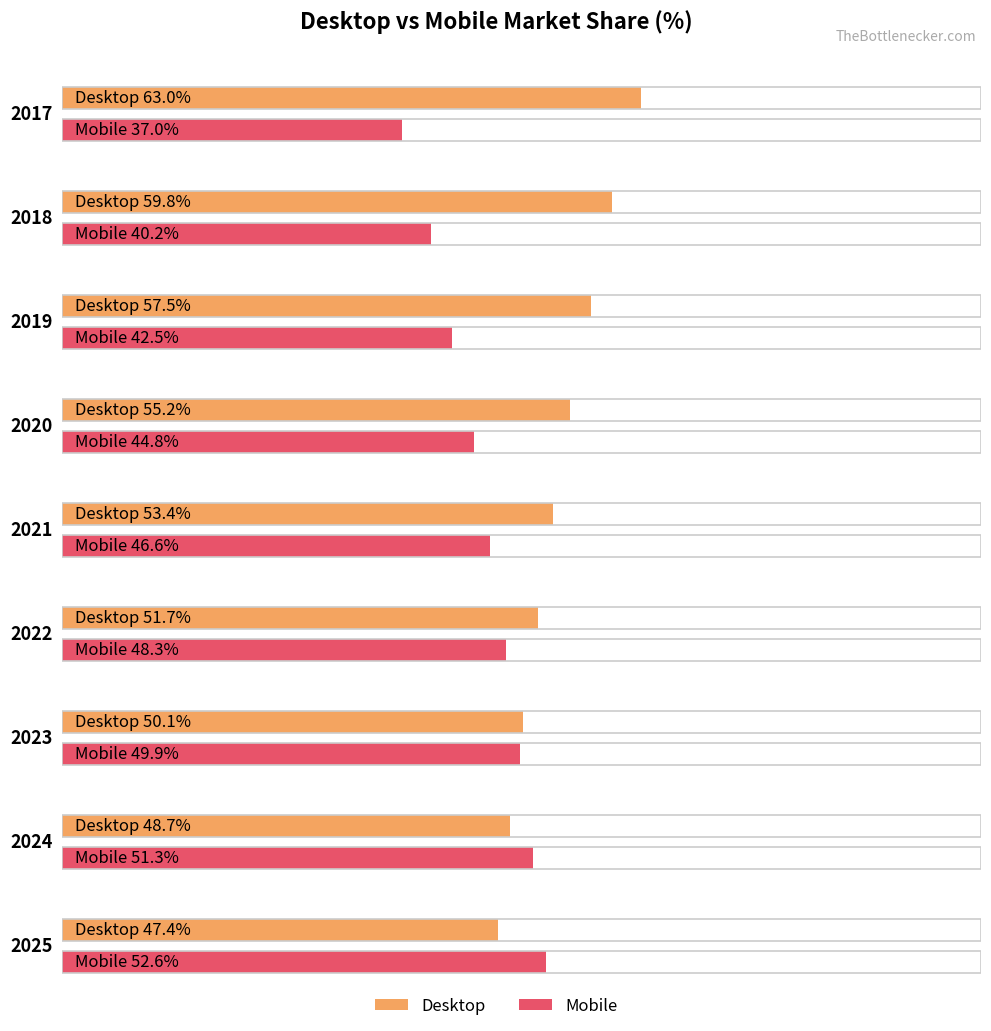

Rank the categories by Mobile value from lowest to highest.

2017, 2018, 2019, 2020, 2021, 2022, 2023, 2024, 2025